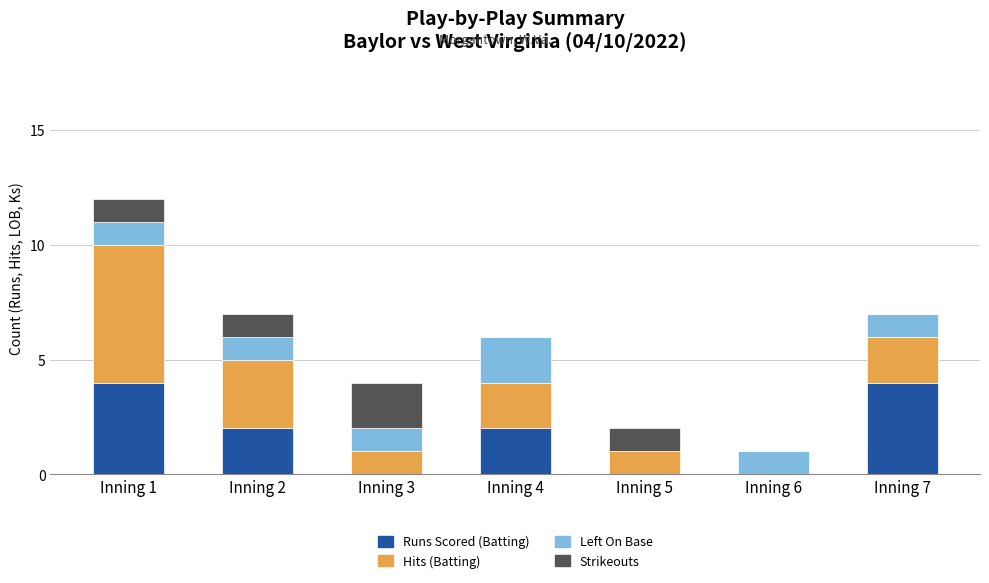

True or false: Runs Scored (Batting) has a value of 4 at Inning 7.

True